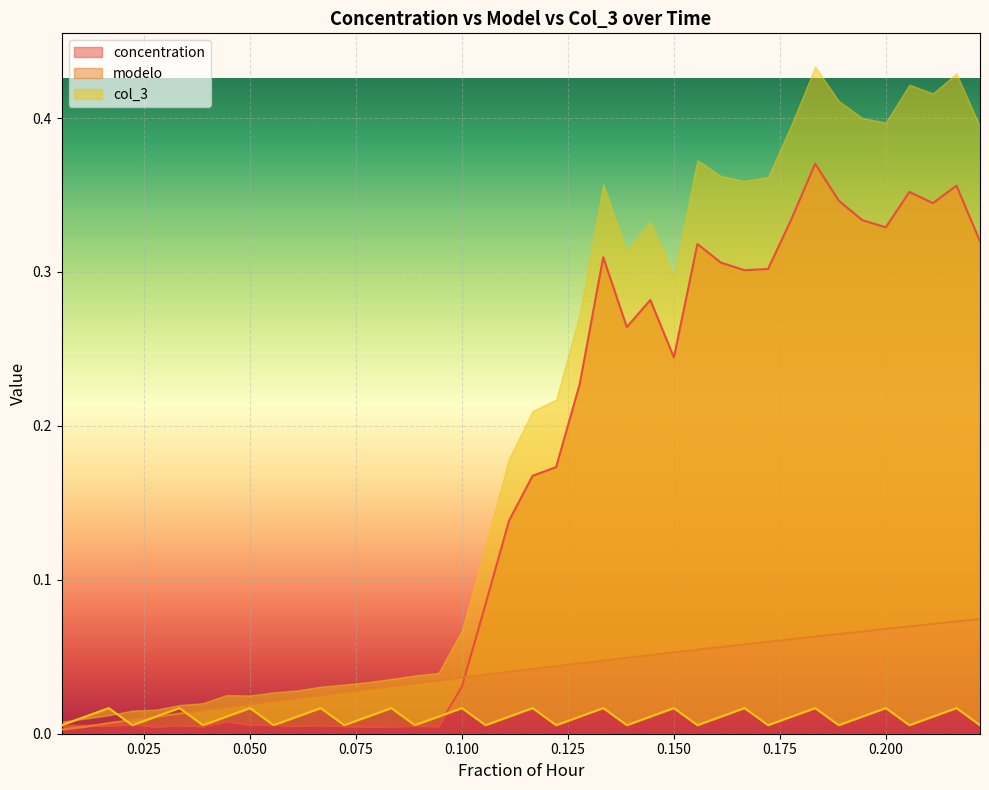

Is it true that modelo equals 0.1 at 0.150?

True